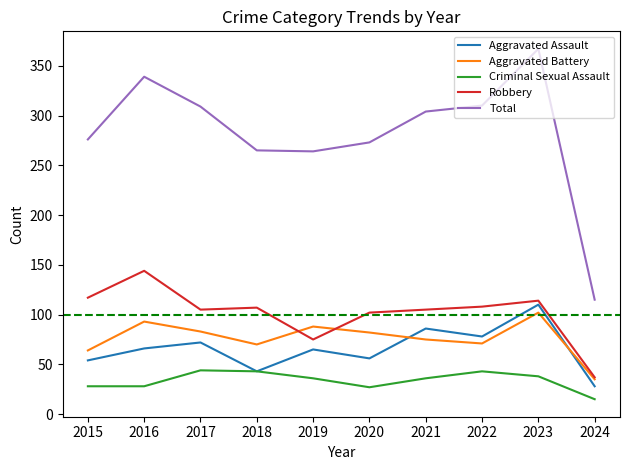

The Aggravated Battery series shows 70 at 2018. True or false?

True